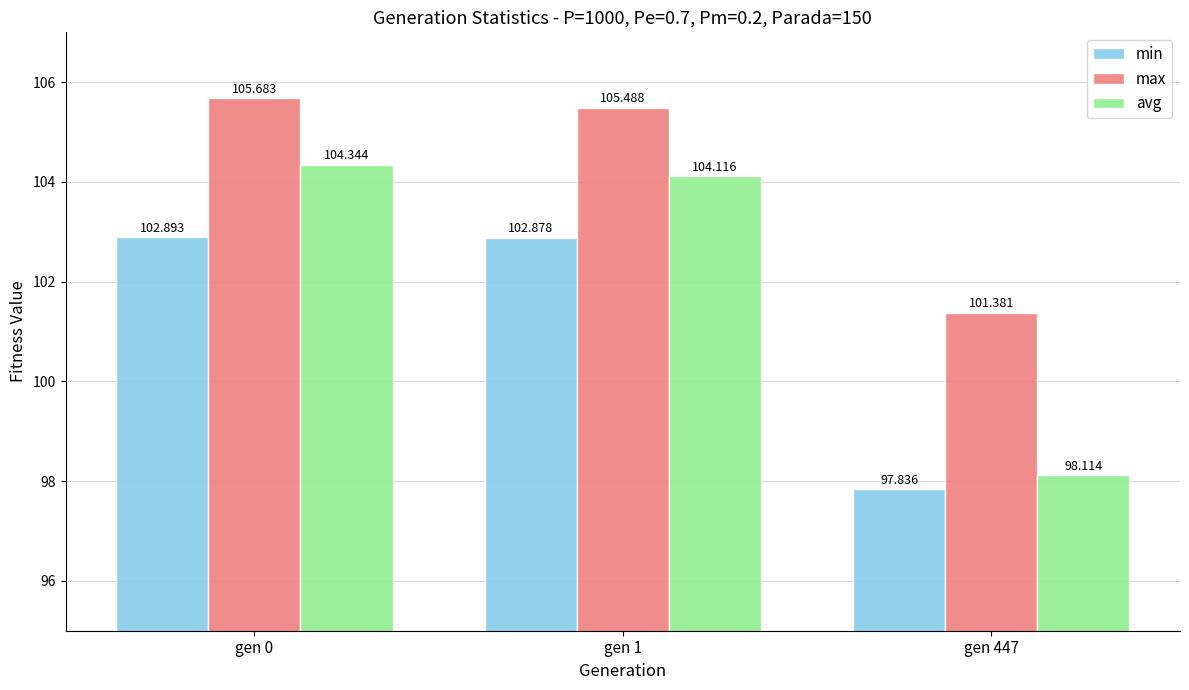

Reading right to left, extract all data points from this chart.

min: gen 447=97.8	gen 1=102.9	gen 0=102.9
max: gen 447=101.4	gen 1=105.5	gen 0=105.7
avg: gen 447=98.1	gen 1=104.1	gen 0=104.3